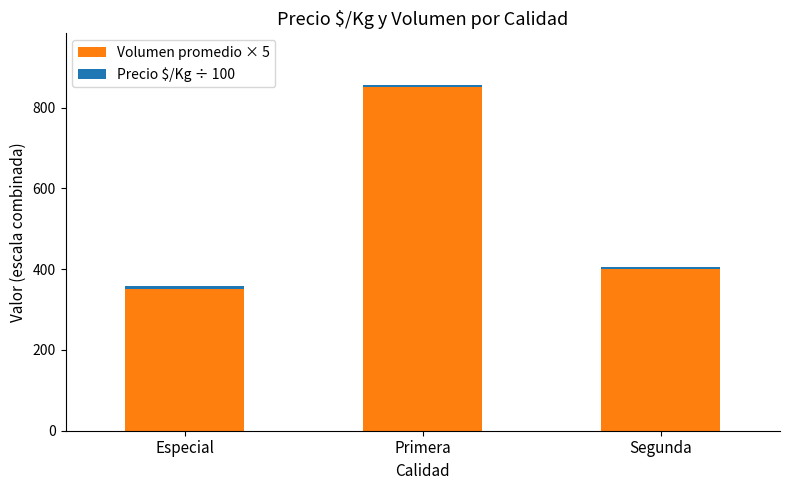

At which category is the sum across all series the highest?

Primera